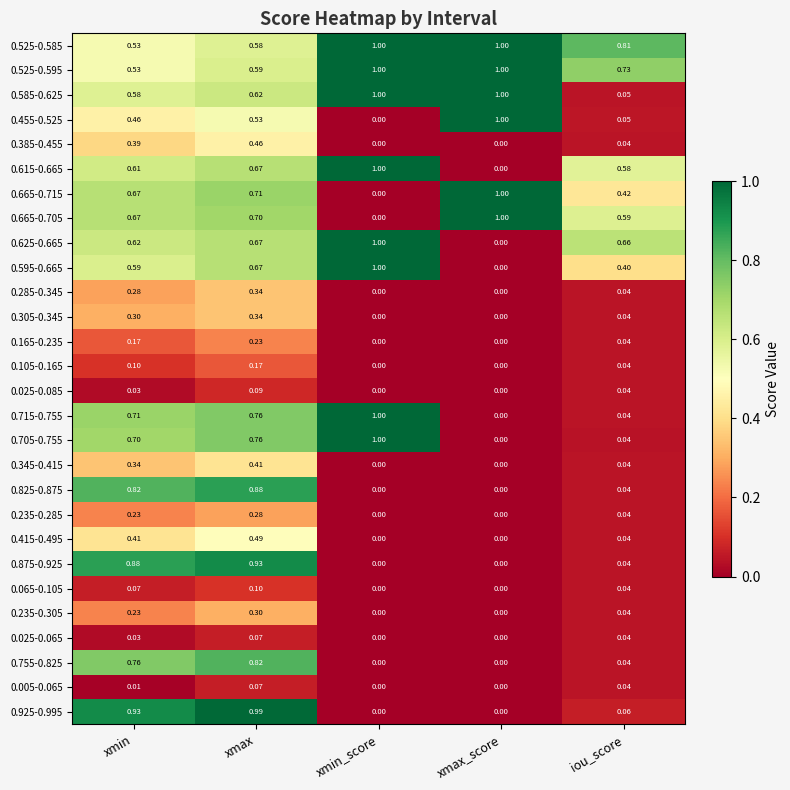

Which category has the lowest value in the 0.665-0.715 series?

xmin_score